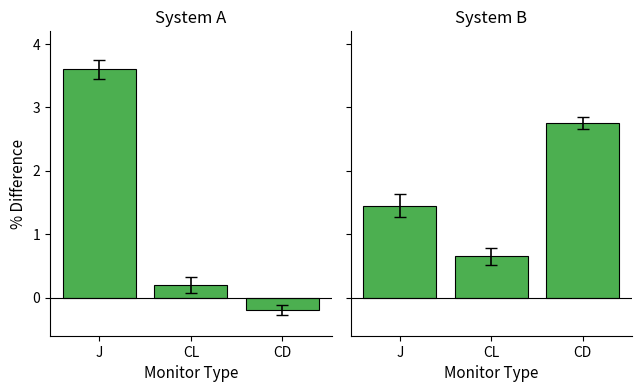

What position from the left is CL?

2